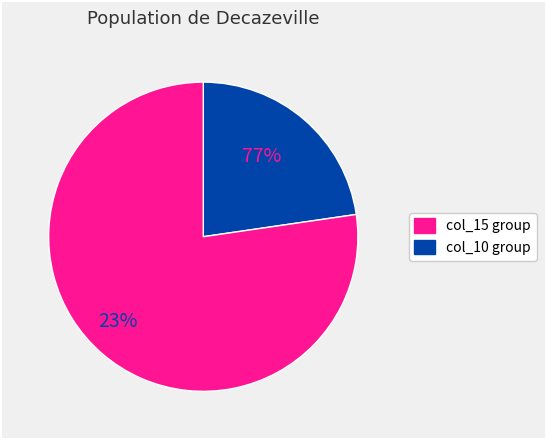

Does 23 represent more than half of the total?

No